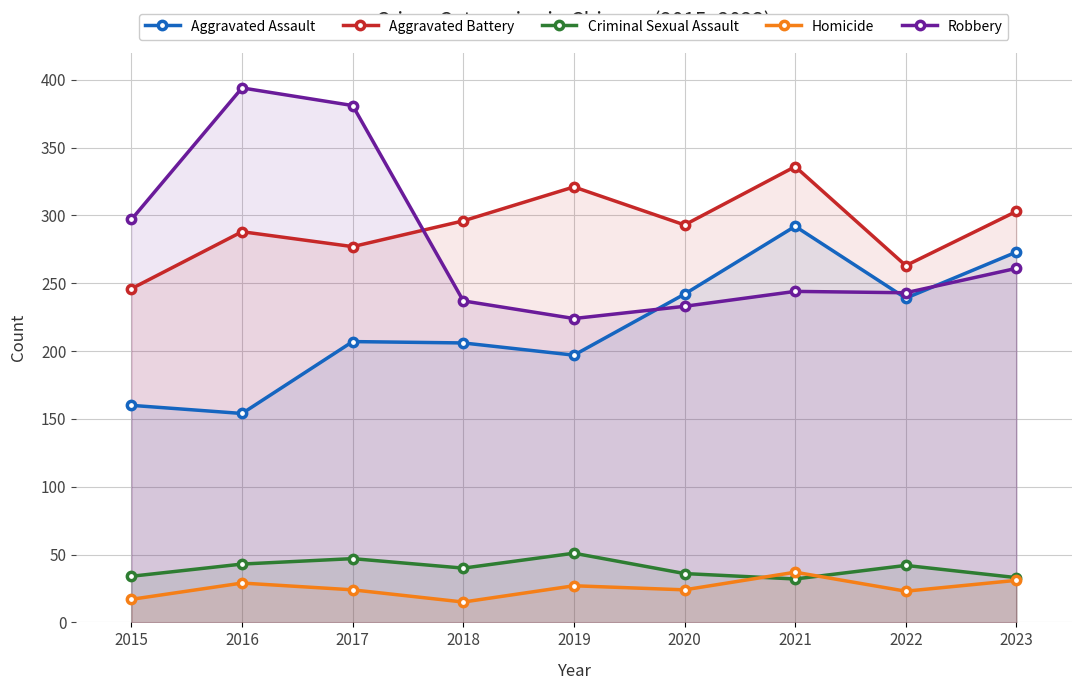

Does the chart have visible grid lines?

Yes